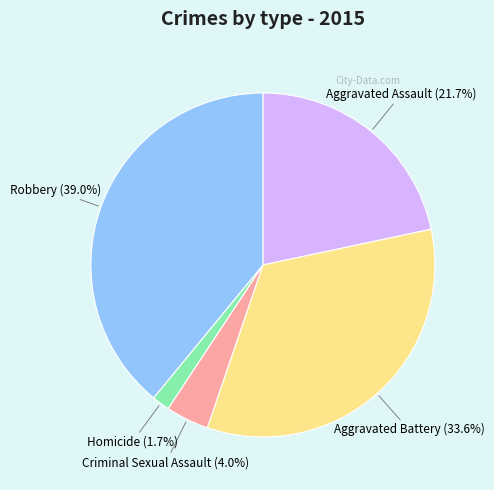

Which slice is the smallest?

Homicide